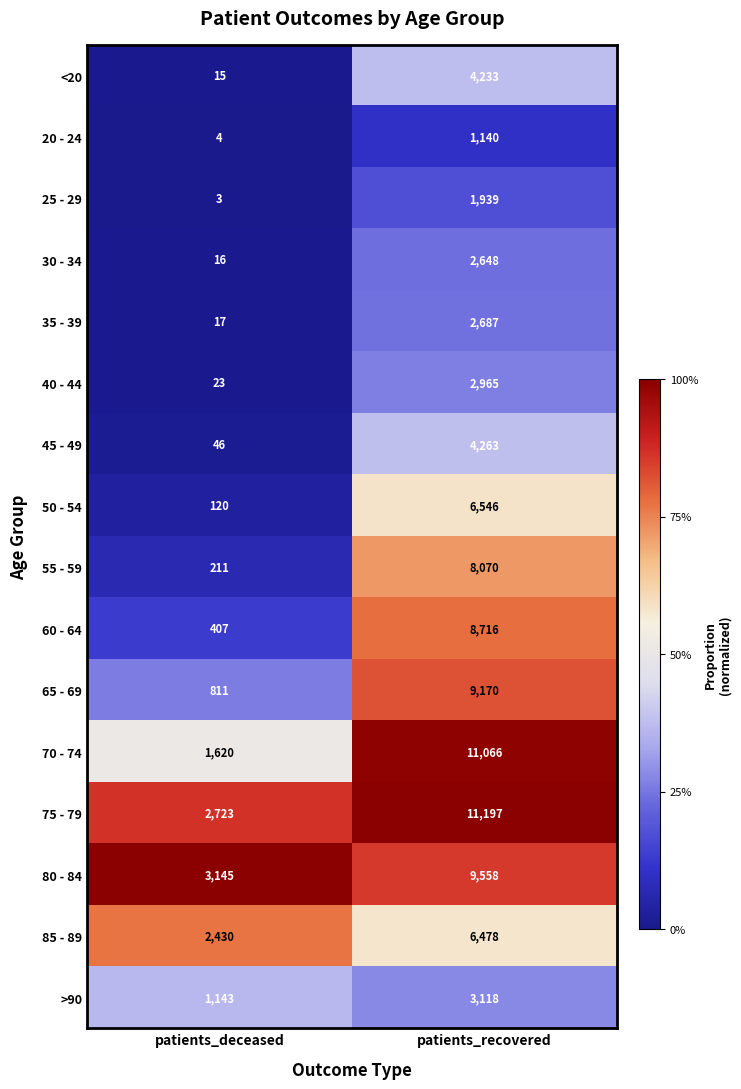

How many categories are shown in the chart?

2